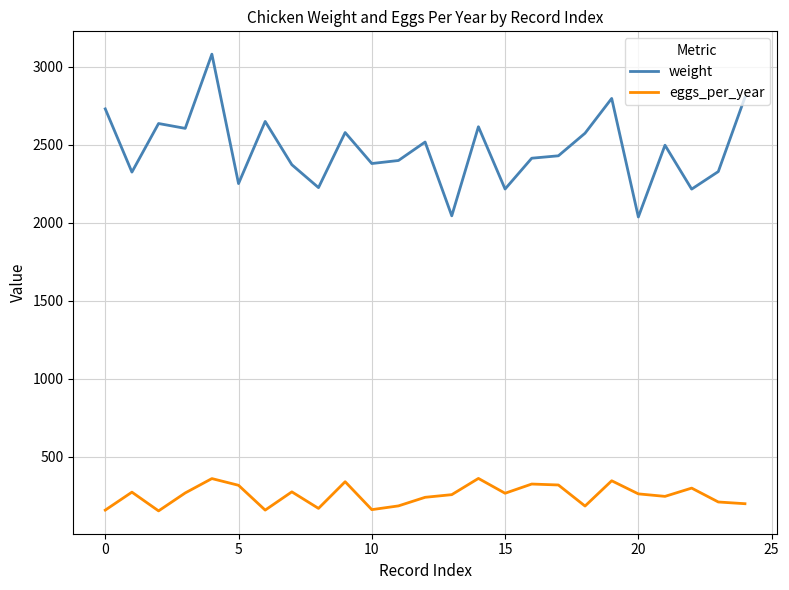

Which series has the largest total across all categories?

weight